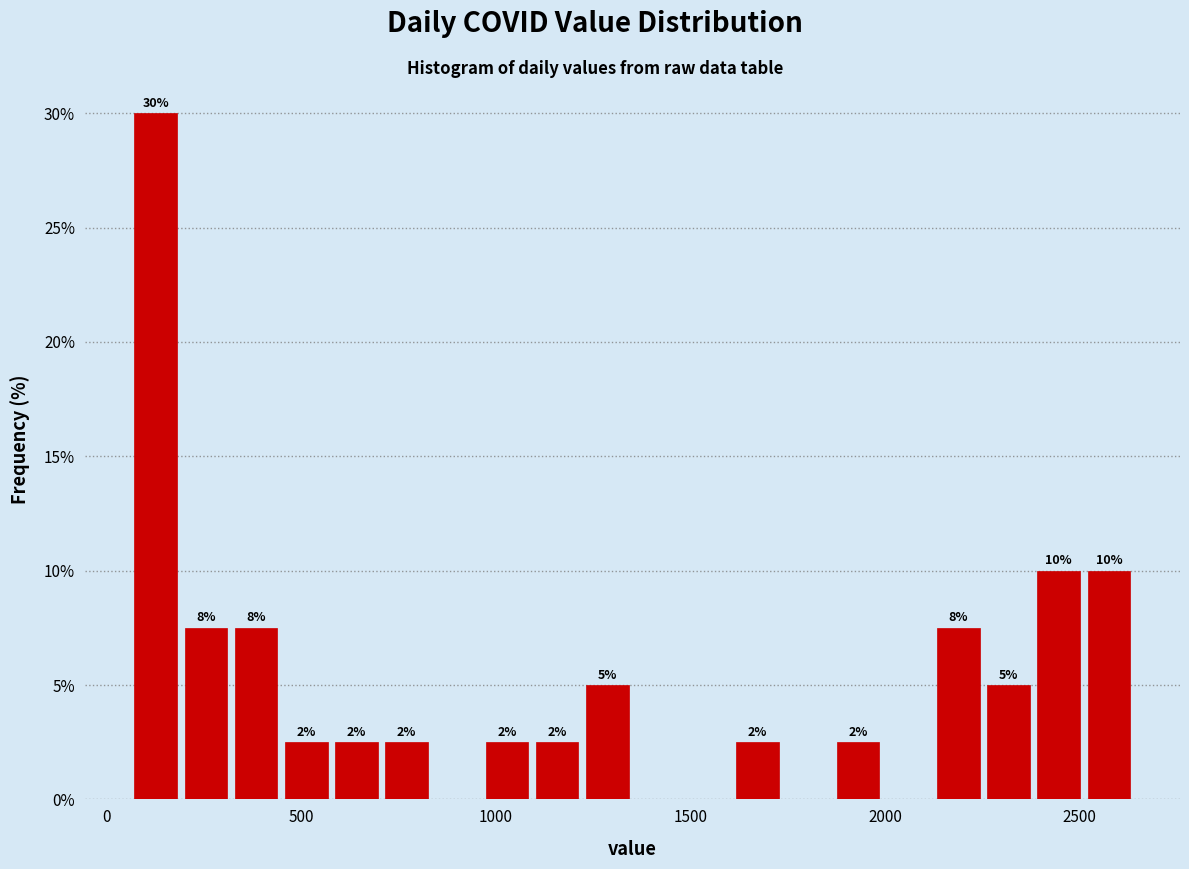

Around what value on the x-axis is the tallest bar? Give the approximate position of its centre, as read against the axis.

150